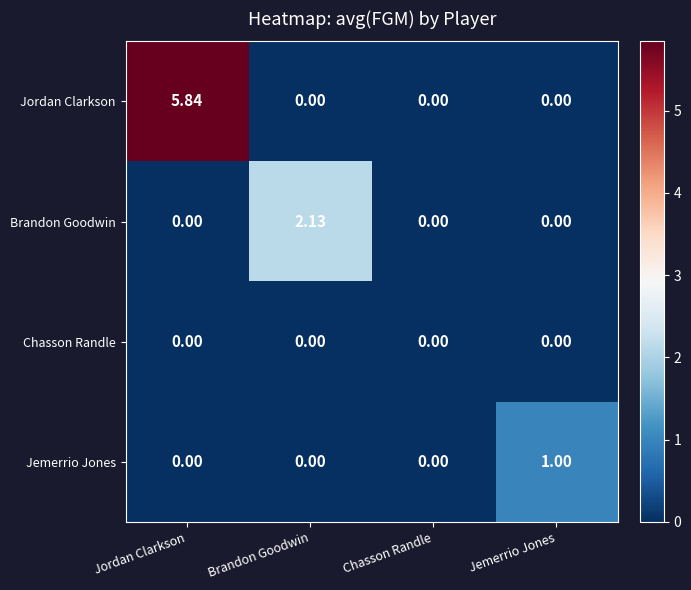

At which category is the sum across all series the highest?

Jordan Clarkson